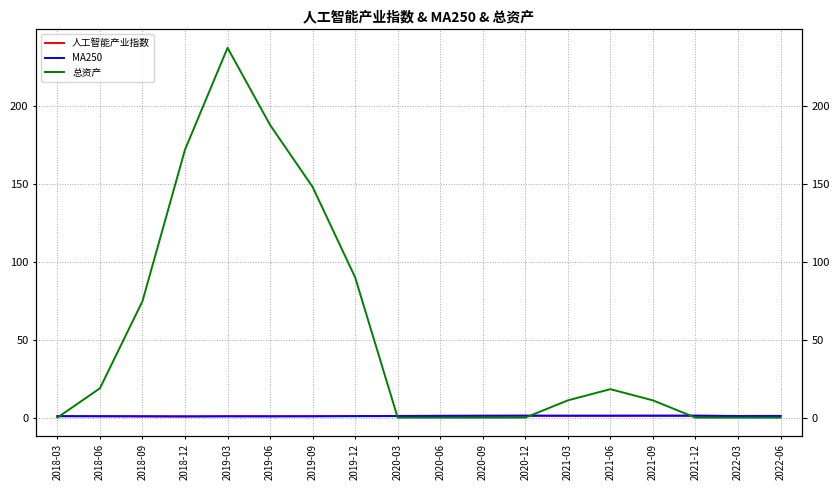

At which category does 人工智能产业指数 reach its first local peak?

2019-03